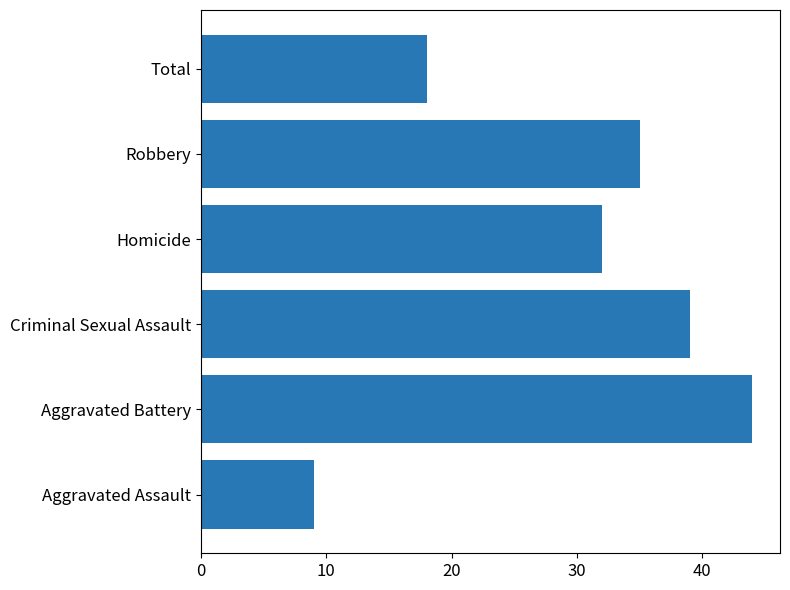

List the labels in order of value, smallest first.

Aggravated Assault, Total, Homicide, Robbery, Criminal Sexual Assault, Aggravated Battery